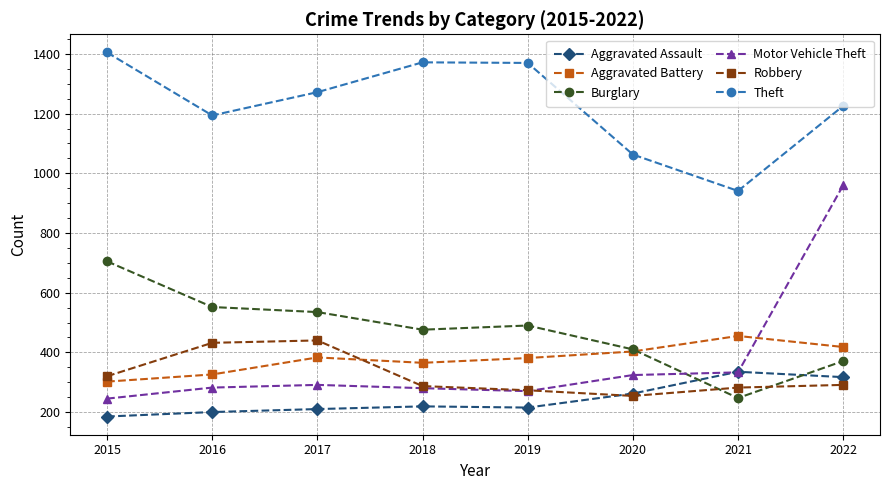

At which category does Aggravated Battery reach its first local peak?

2017